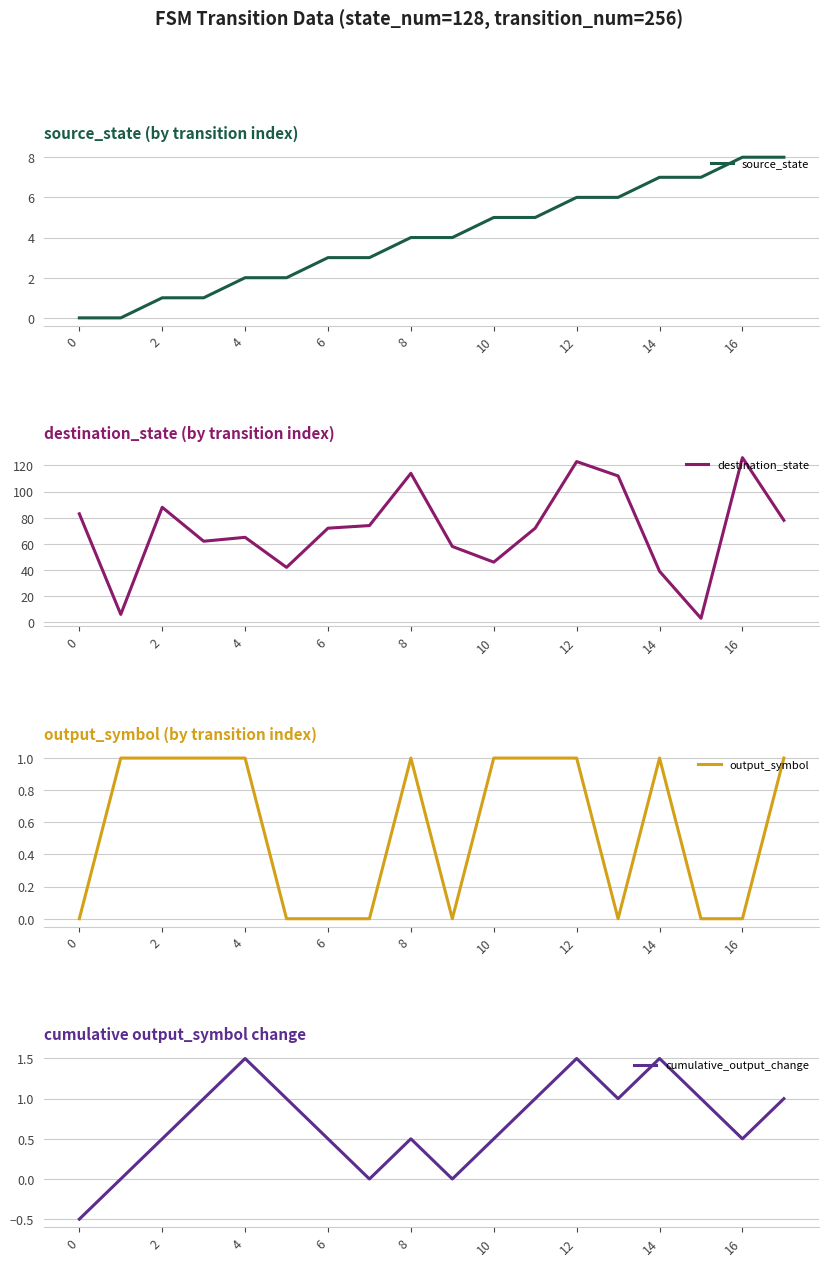

At how many categories does at least one series exceed 89?

4